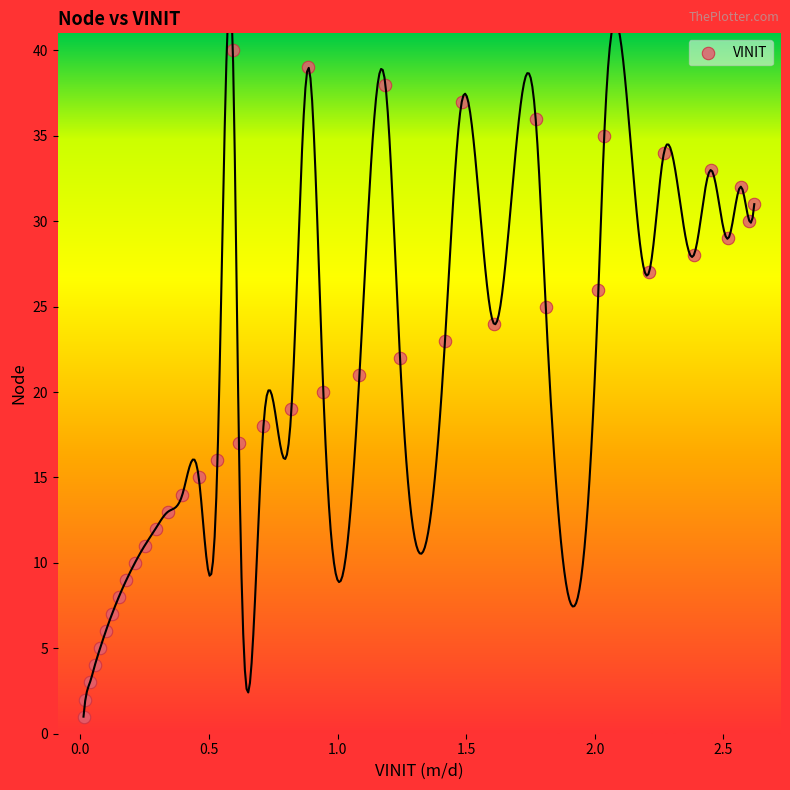

Count the number of points in this scatter plot.

40